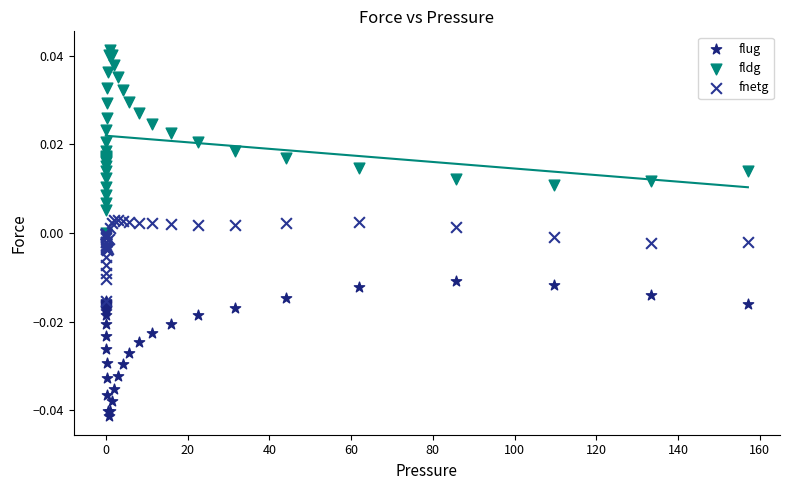

What are all the series names shown in the legend?

flug, fldg, fnetg